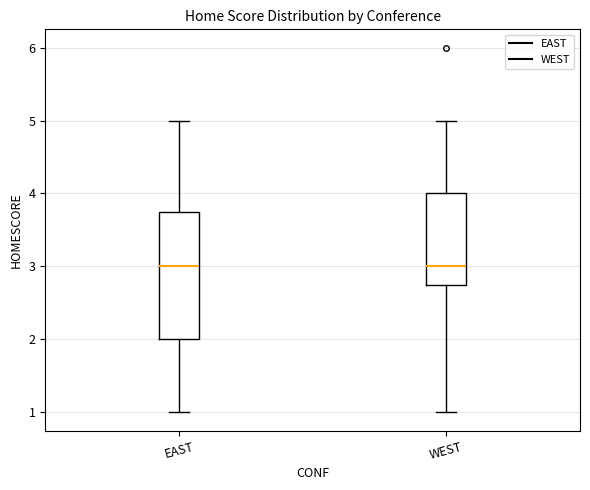

Reading left to right, transcribe this box plot: for each box, give where its median line is, the range the box spans, and where its two whiskers end, as read against the y-axis. The values are not printed on the chart, so give them approximately, as read against the axis.

EAST: median 3.0, box 2.0 to 3.8, whiskers 1.0 to 5.0
WEST: median 3.0, box 2.8 to 4.0, whiskers 1.0 to 5.0